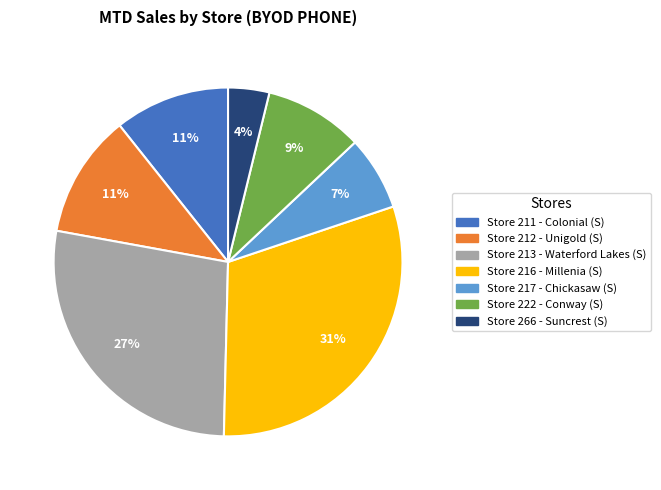

Is there any slice that represents more than half of the pie?

No